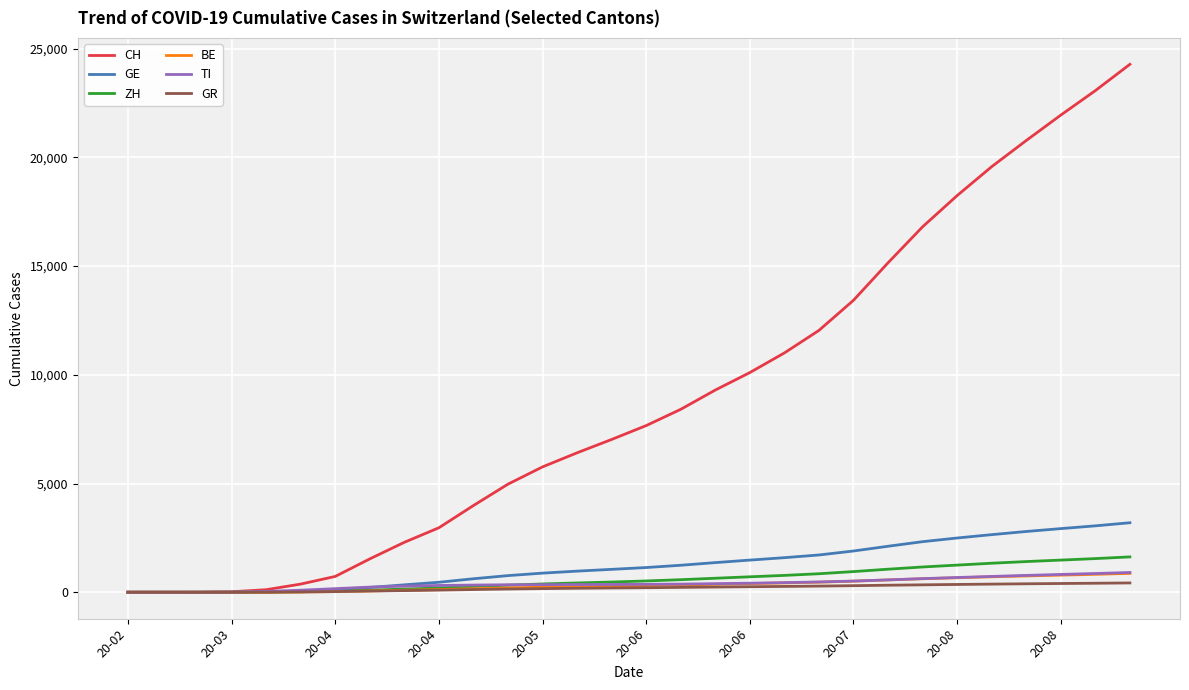

Which series has the widest spread of values?

CH